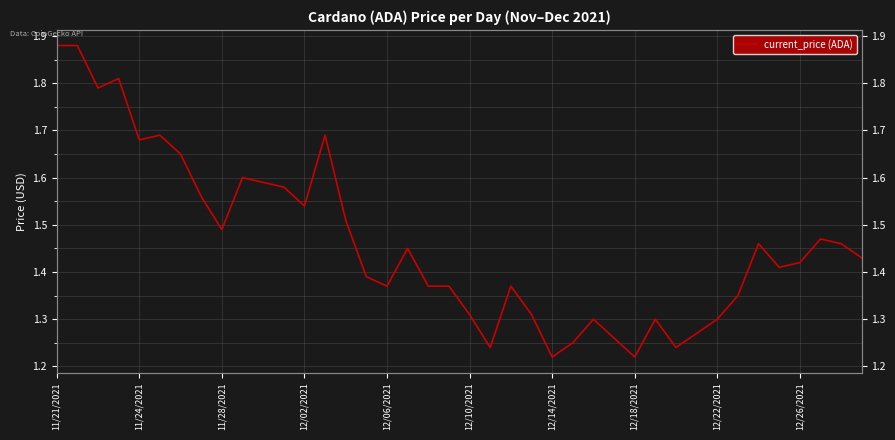

Count the values in the range 1 to 2.

40